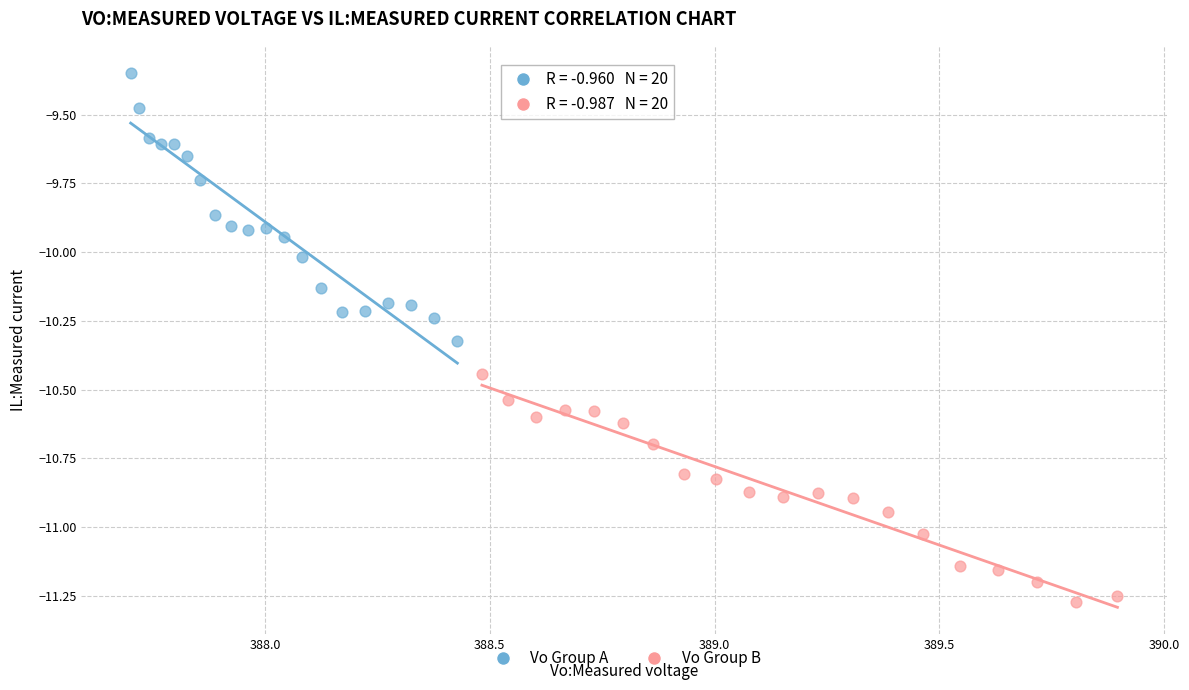

Which series reaches the maximum Y coordinate?

Vo Group A